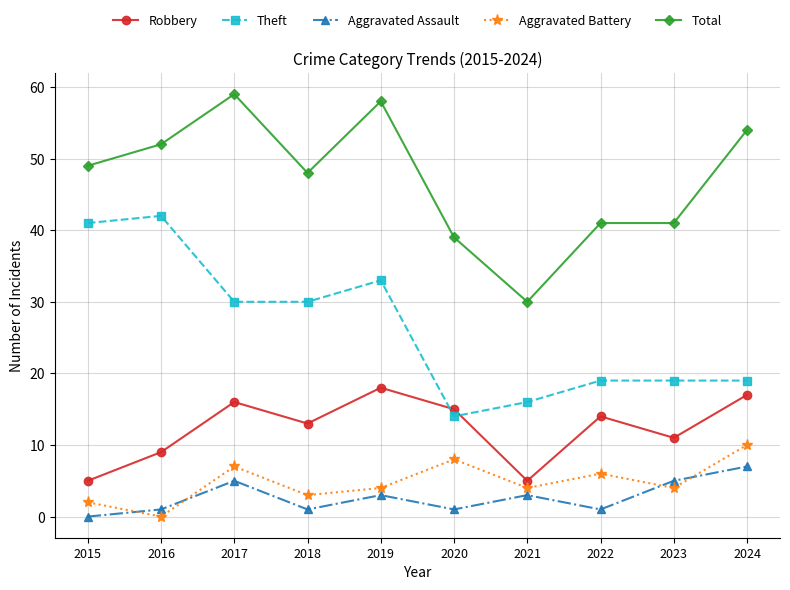

What is the approximate value of Theft at 2023?

19